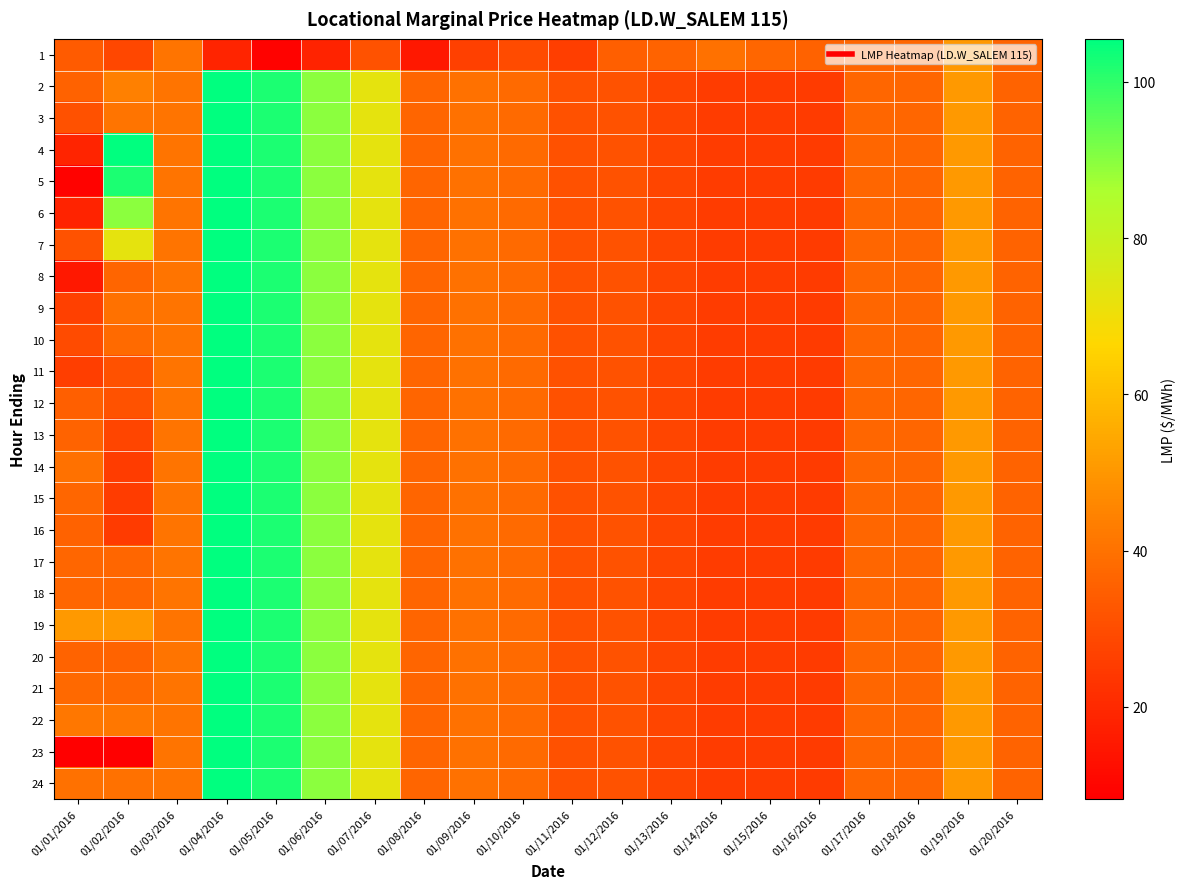

Which label corresponds to the smallest value in the chart?

01/01/2016